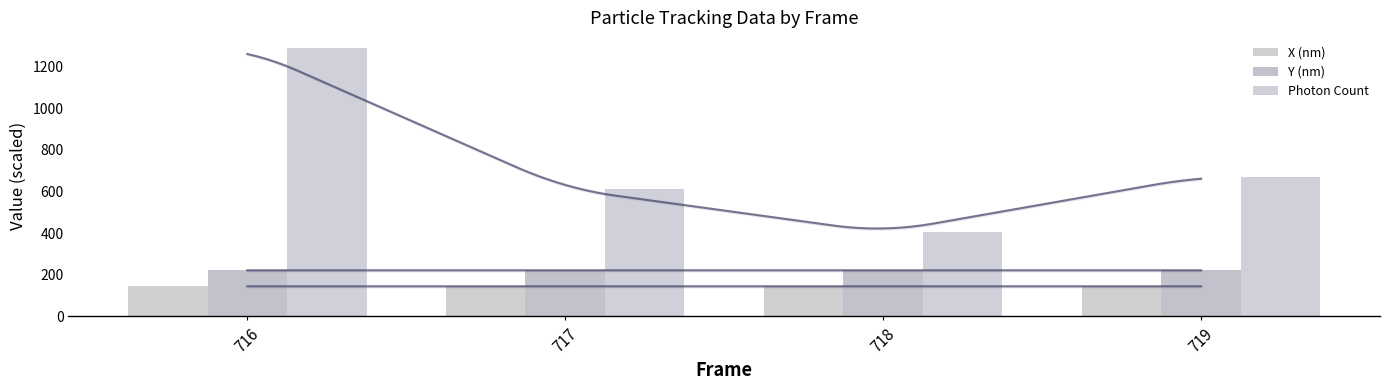

What is the sum of all Photon Count values?

2973.1